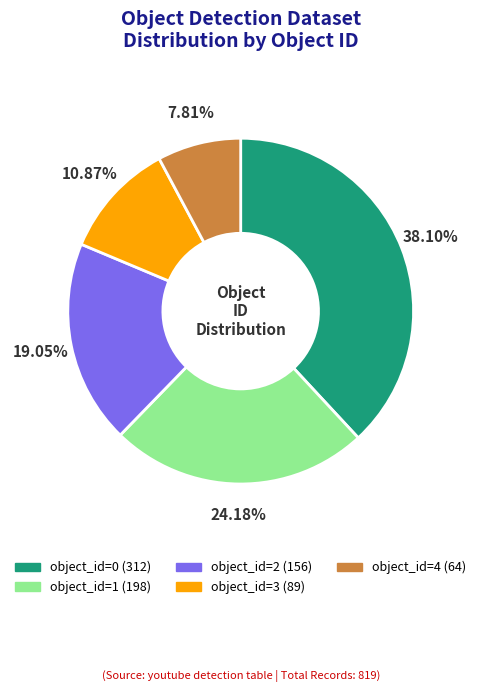

To the nearest percent, what is the difference between the largest and smallest slice percentages?

30%